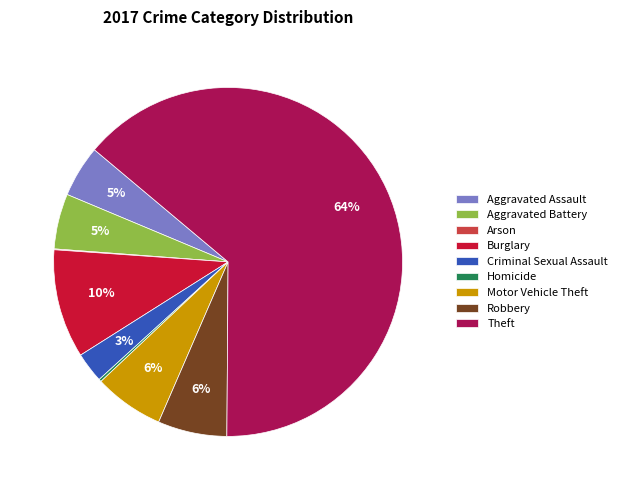

To the nearest percent, what is the average slice percentage?

11%